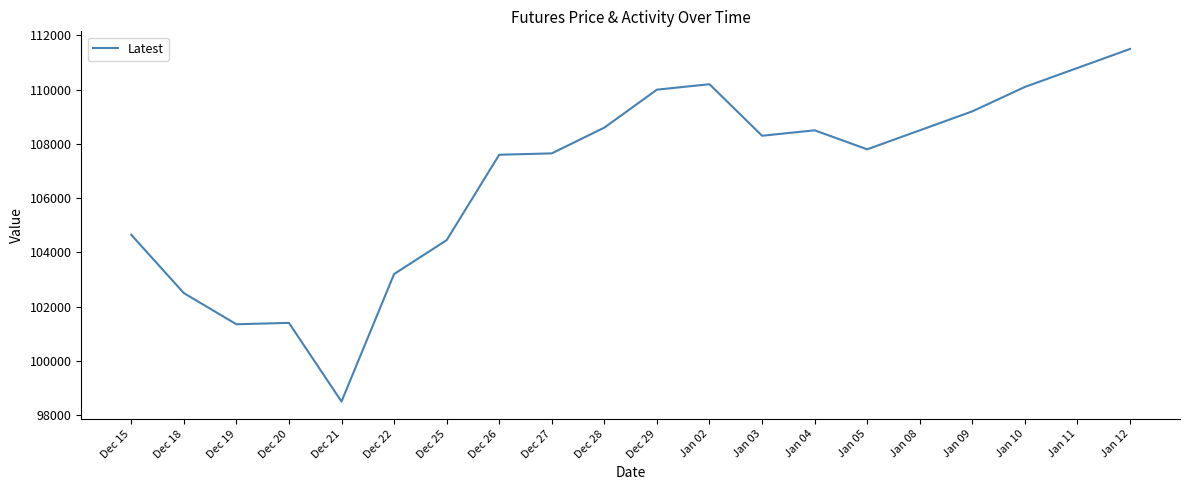

What is the greatest value displayed?

111500